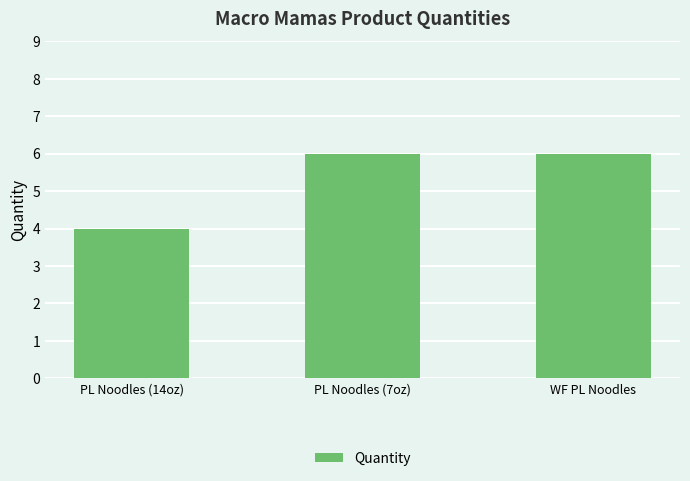

The value at WF PL Noodles is 6. True or false?

True